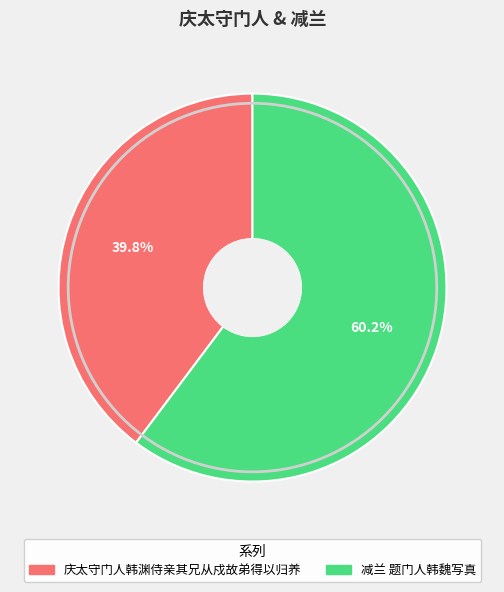

Is there any slice that represents more than half of the pie?

Yes